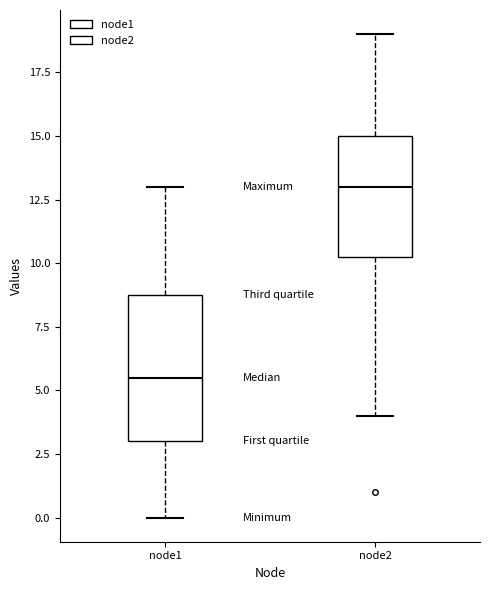

Reading left to right, transcribe this box plot: for each box, give where its median line is, the range the box spans, and where its two whiskers end, as read against the y-axis. The values are not printed on the chart, so give them approximately, as read against the axis.

node1: median 5.5, box 3.0 to 9.0, whiskers 0.0 to 13.0
node2: median 13.0, box 10.5 to 15.0, whiskers 4.0 to 19.0